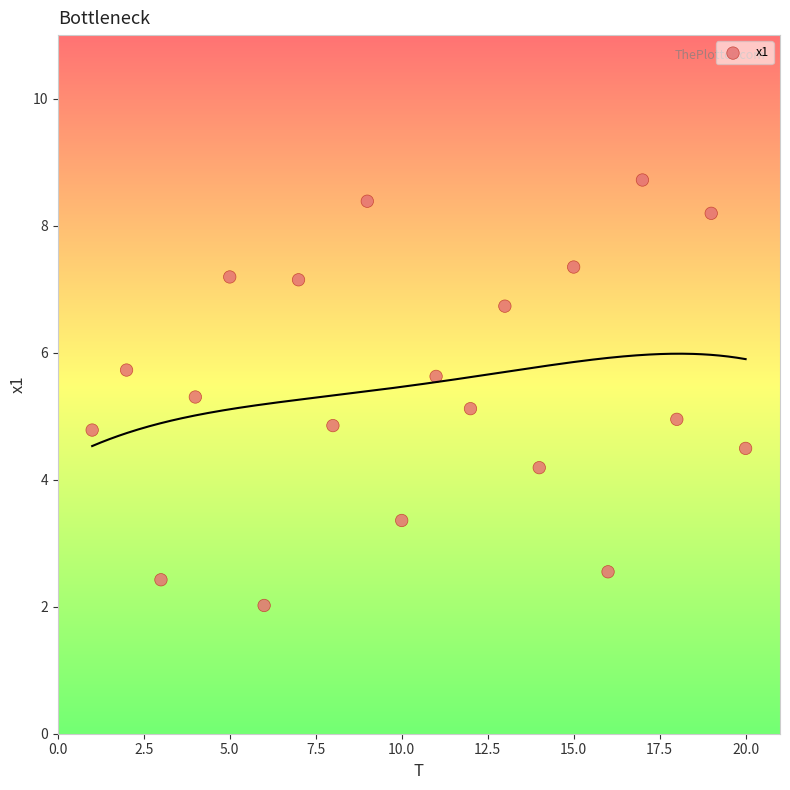

What is the range of X values (max minus min)?

19.0